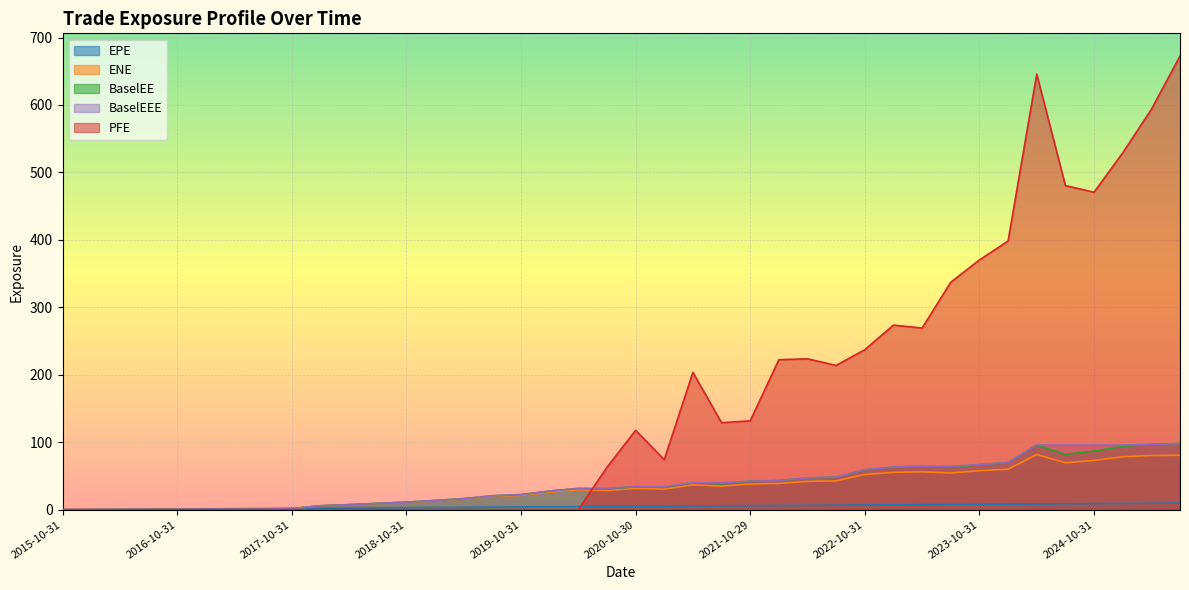

Where does the PFE series first go above 74?

2020-10-30